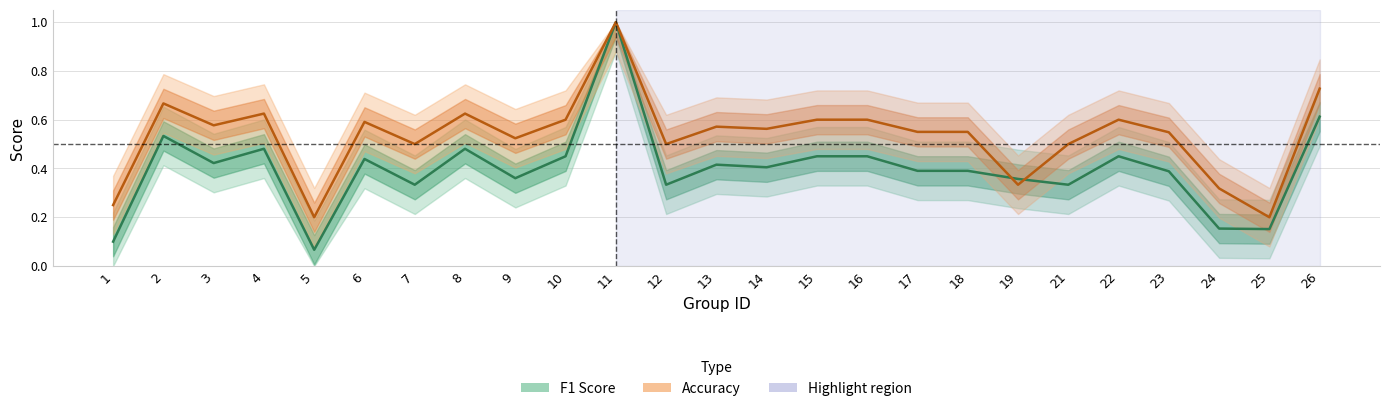

How many data points does each series have?

25